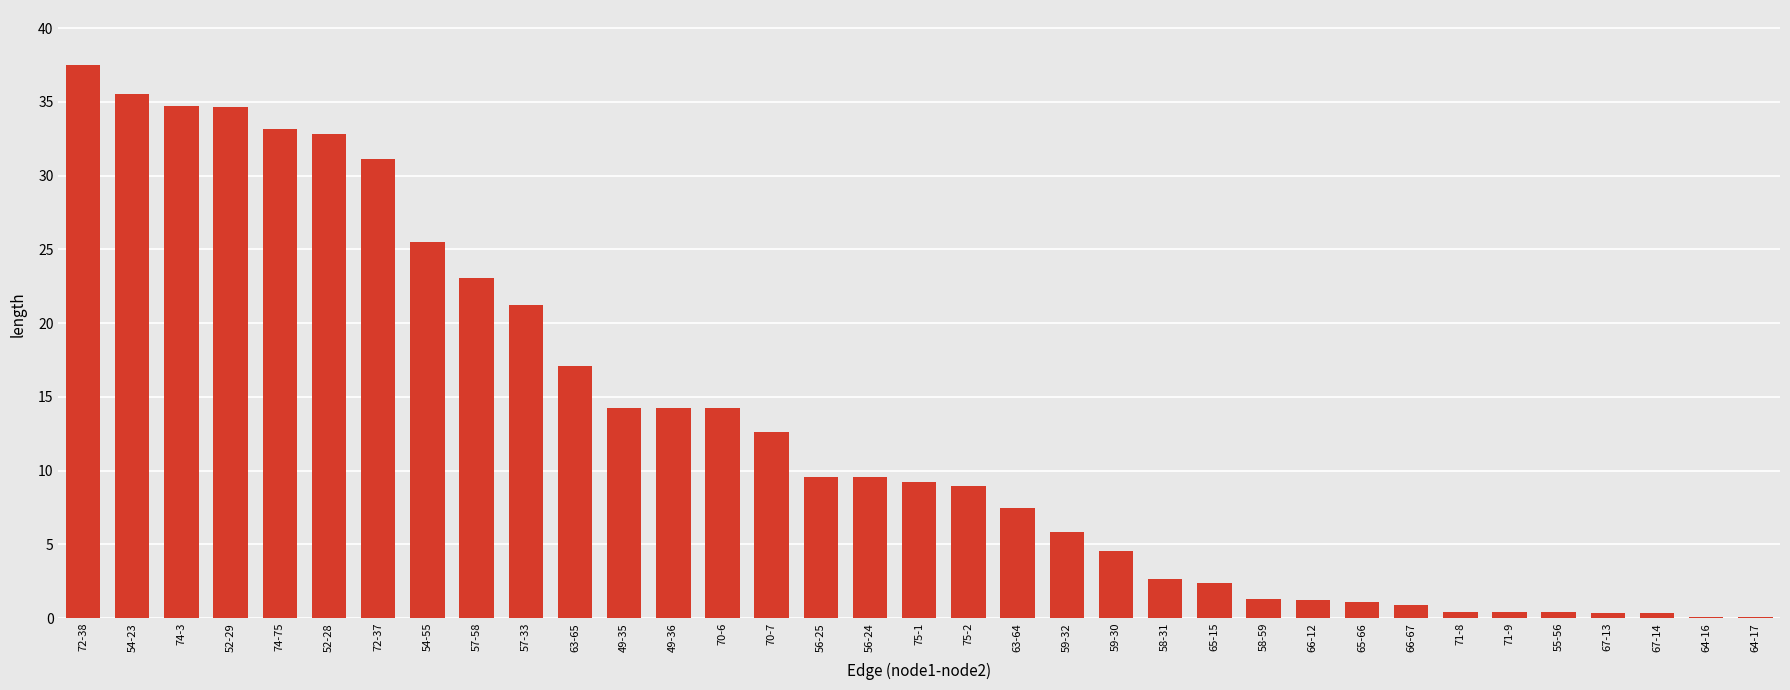

Is it true that the value at 54-55 is 5.9?

False